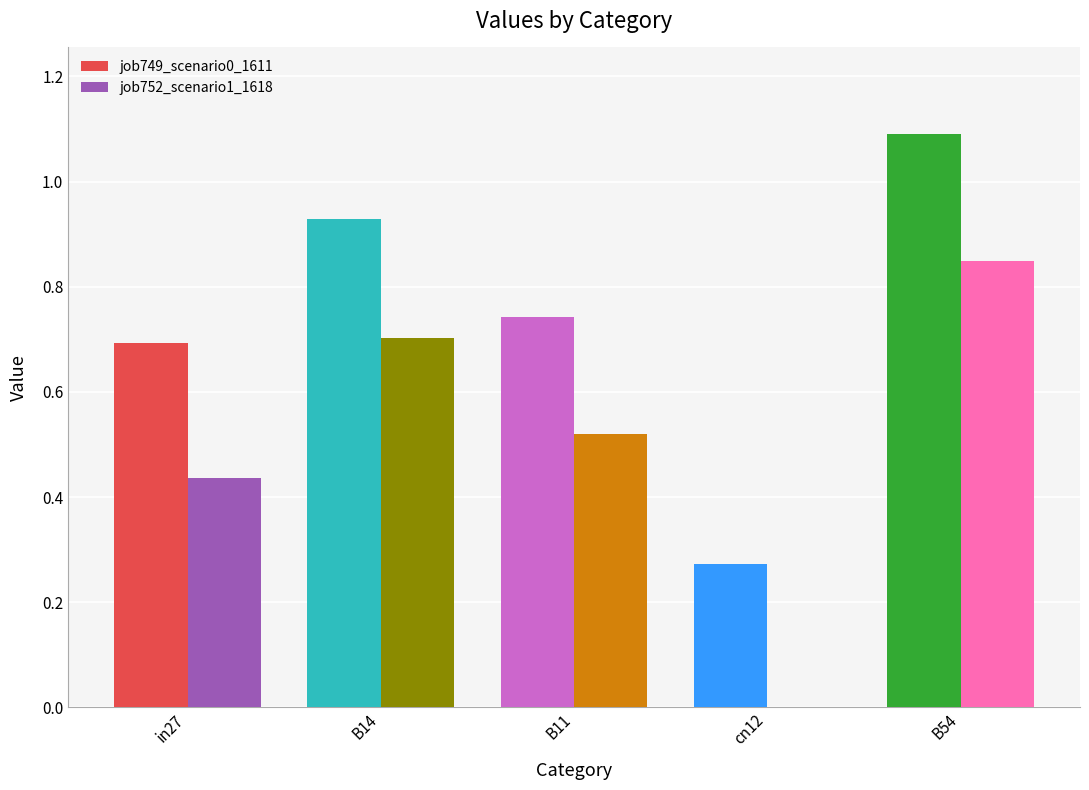

The job749_scenario0_1611 series shows 0.5 at B54. True or false?

False